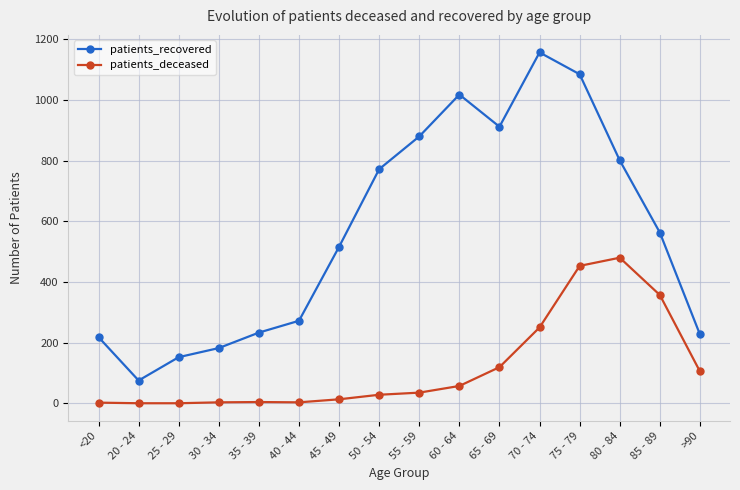

Is it true that patients_deceased equals 13 at 45 - 49?

True